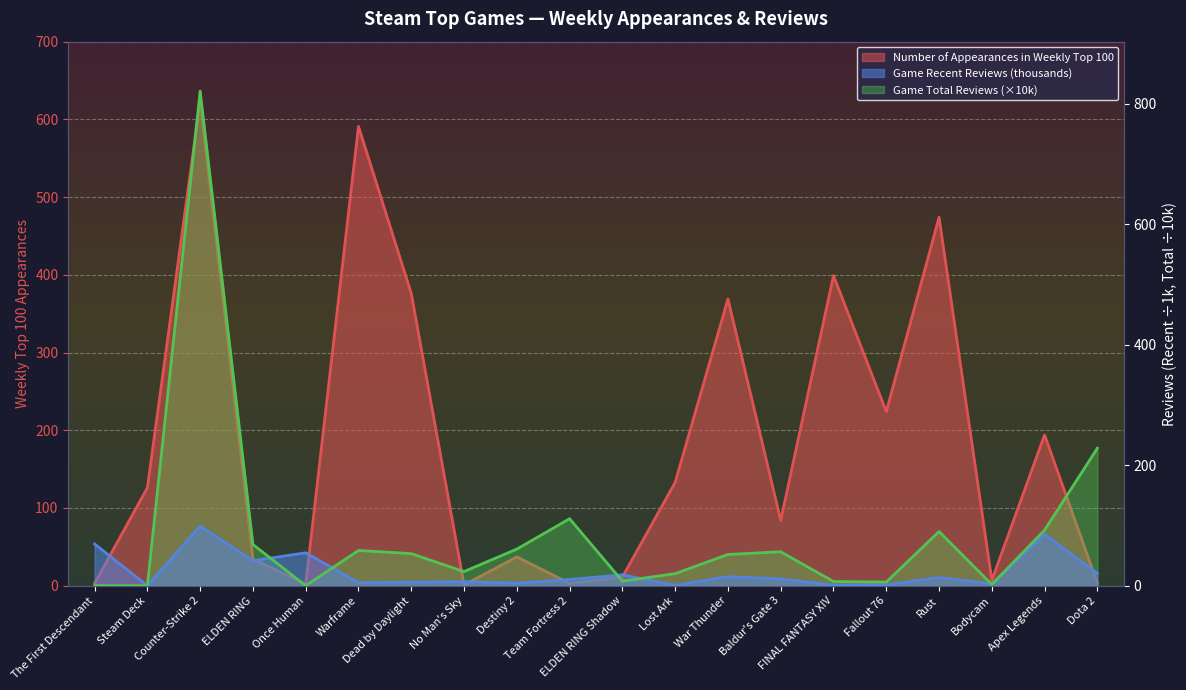

Reading right to left, list all the values displayed in this chart.

Number of Appearances in Weekly Top 100: Dota 2=3.0	Apex Legends=194.0	Bodycam=7.0	Rust=474.0	Fallout 76=224.0	FINAL FANTASY XIV=399.0	Baldur's Gate 3=84.0	War Thunder=369.0	Lost Ark=133.0	ELDEN RING Shadow=11.0	Team Fortress 2=3.0	Destiny 2=37.0	No Man's Sky=1.0	Dead by Daylight=376.0	Warframe=591.0	Once Human=2.0	ELDEN RING=34.0	Counter-Strike 2=624.0	Steam Deck=126.0	The First Descendant=3.0
Game Recent Reviews: Dota 2=20.6	Apex Legends=85.1	Bodycam=3.1	Rust=13.6	Fallout 76=1.4	FINAL FANTASY XIV=1.1	Baldur's Gate 3=11.2	War Thunder=15.1	Lost Ark=0.6	ELDEN RING Shadow=18.0	Team Fortress 2=10.3	Destiny 2=4.3	No Man's Sky=6.6	Dead by Daylight=5.7	Warframe=5.0	Once Human=54.6	ELDEN RING=41.5	Counter-Strike 2=98.9	Steam Deck=0.0	The First Descendant=69.3
Game Total Reviews: Dota 2=228.3	Apex Legends=92.3	Bodycam=1.9	Rust=89.9	Fallout 76=6.0	FINAL FANTASY XIV=6.9	Baldur's Gate 3=56.4	War Thunder=51.8	Lost Ark=20.0	ELDEN RING Shadow=7.5	Team Fortress 2=111.1	Destiny 2=60.8	No Man's Sky=23.5	Dead by Daylight=53.3	Warframe=58.5	Once Human=0.0	ELDEN RING=68.4	Counter-Strike 2=821.0	Steam Deck=0.0	The First Descendant=0.0